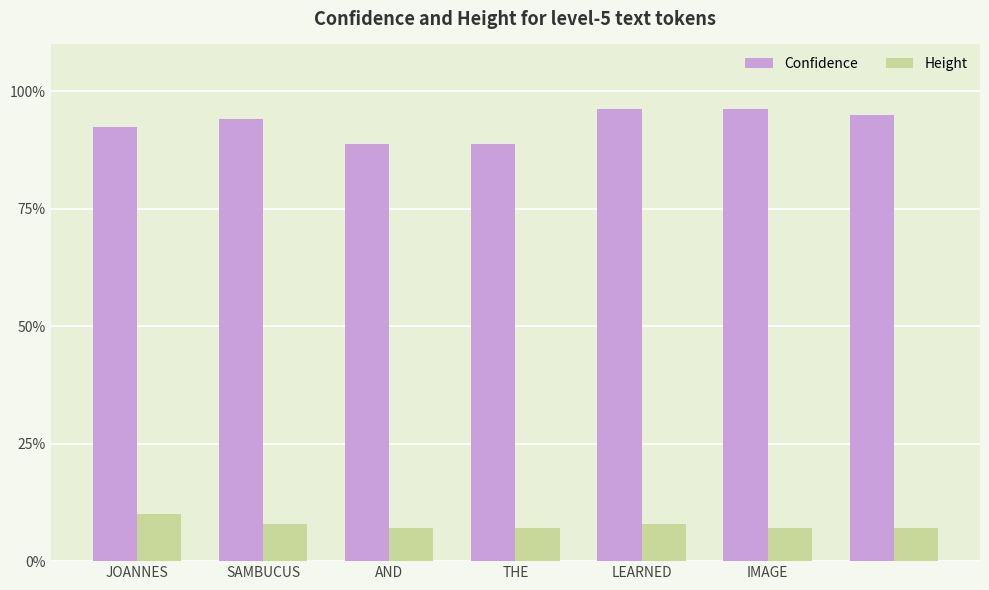

Which series has the widest spread of values?

Confidence